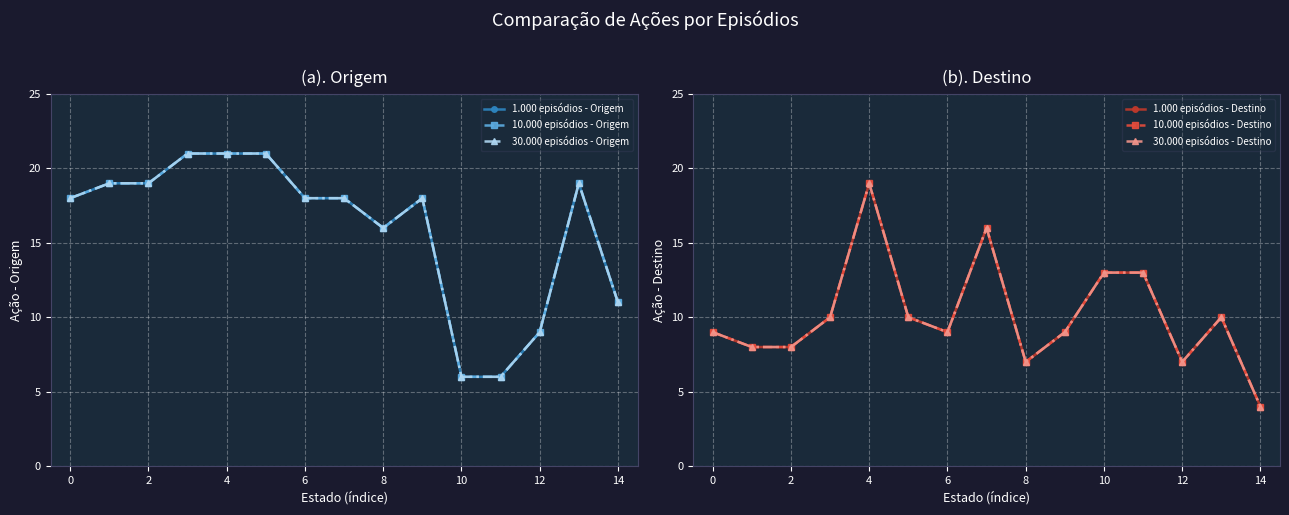

What is the label of the 3rd point from the left?

2